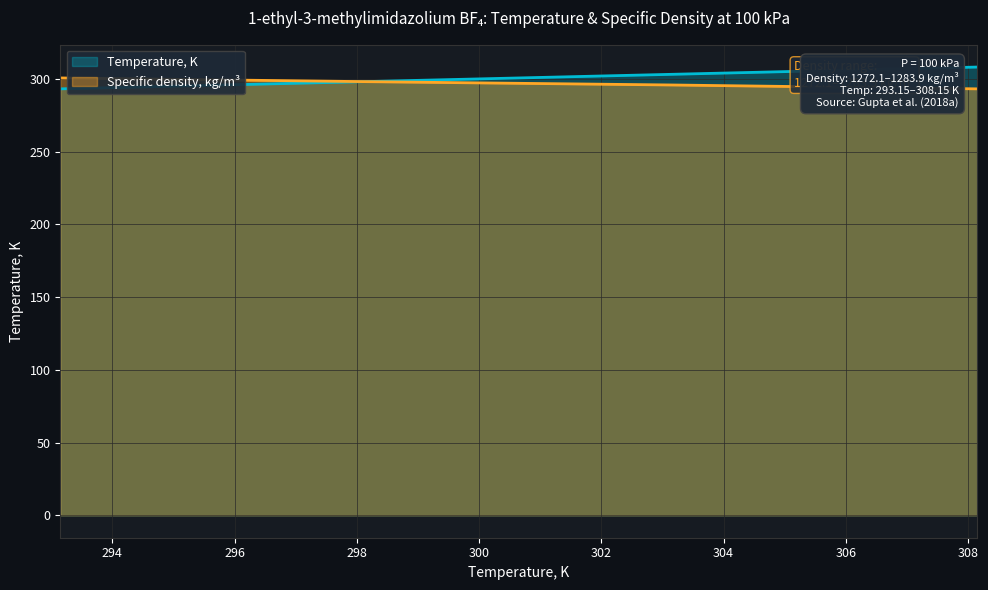

Does the chart display data point markers on the line(s)?

No